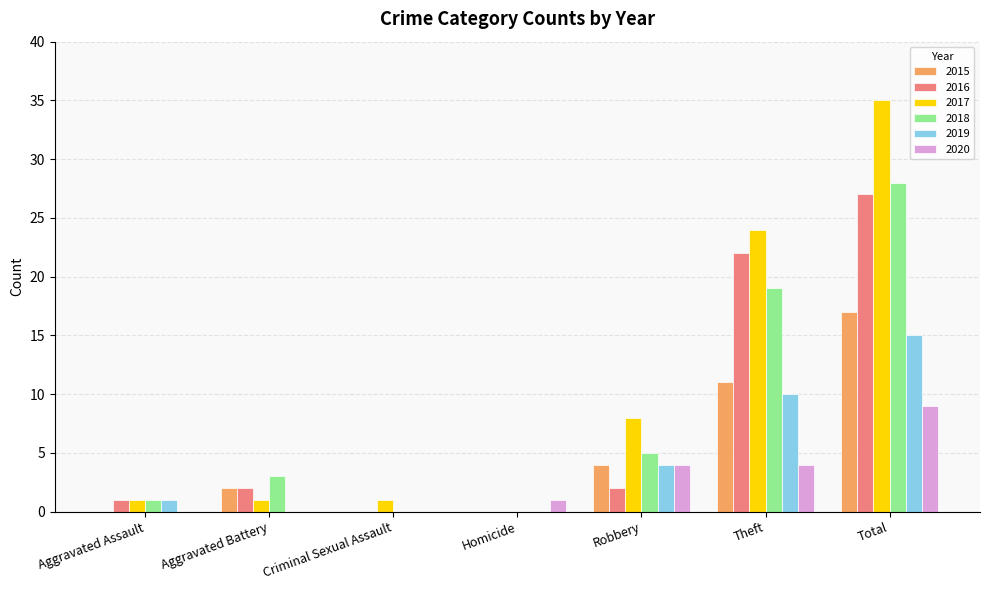

What is the sum of all 2016 values?

54